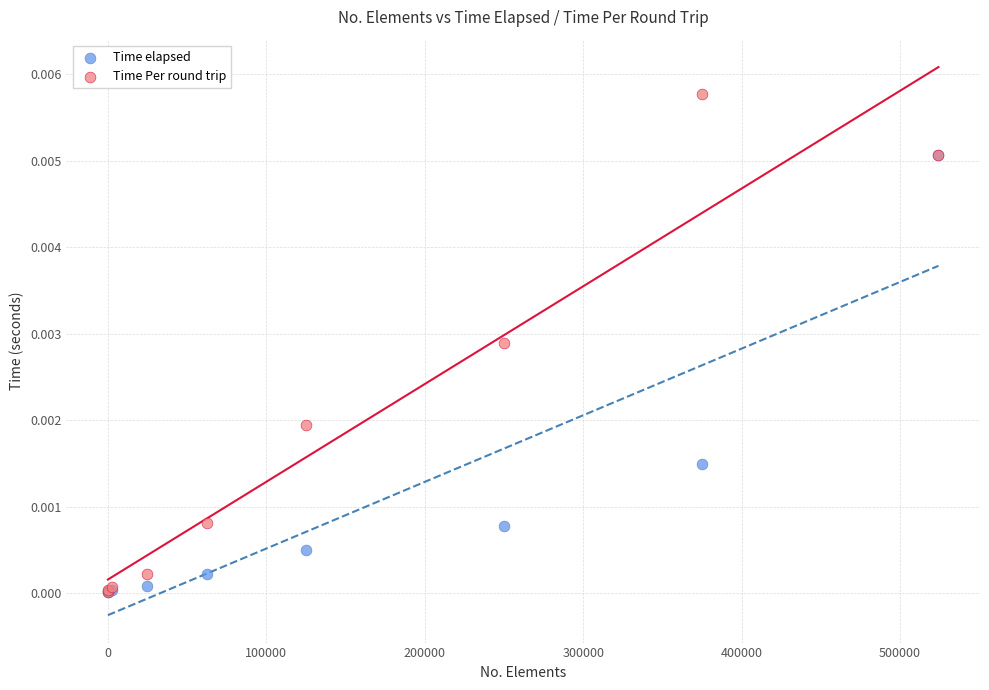

Which series has the widest spread of Y values?

Time Per round trip